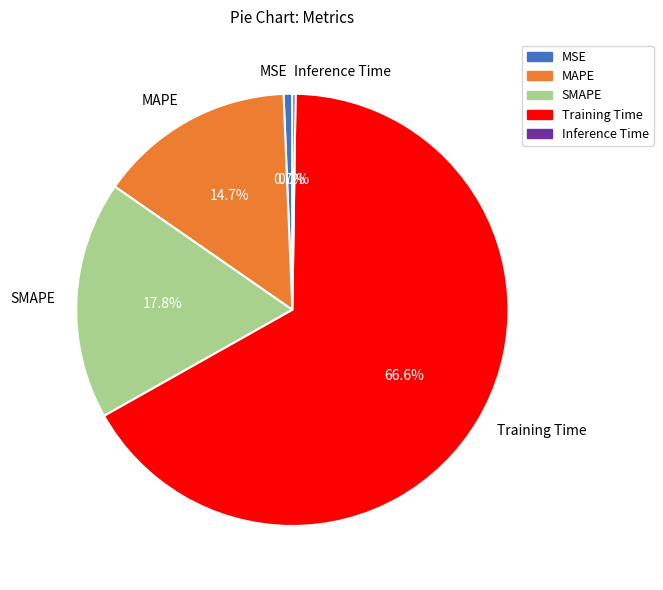

What is the largest slice in the pie chart?

Training Time